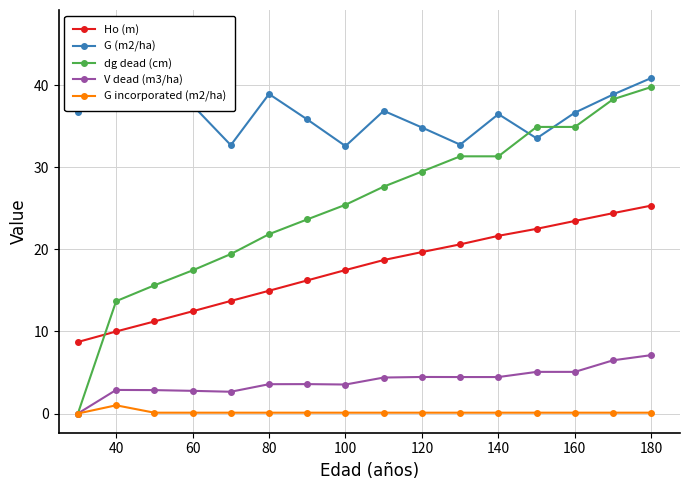

What is the difference between the maximum and second lowest values in the dg dead (cm) series?

26.1